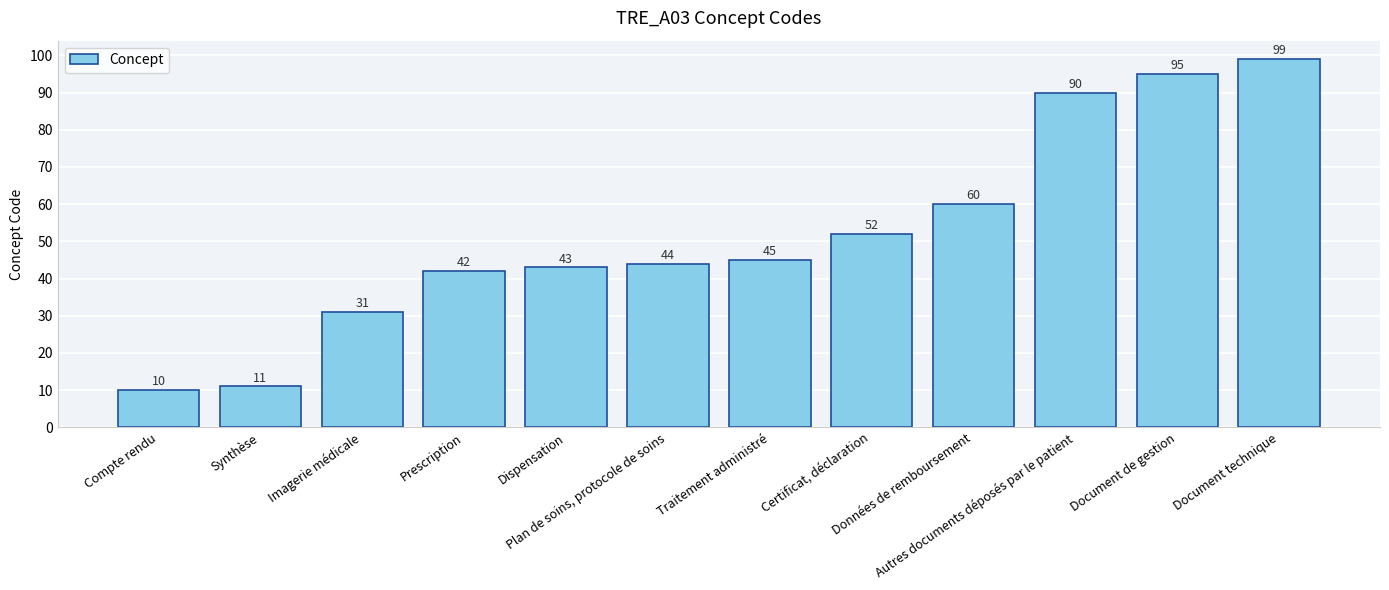

What is the difference between the maximum and minimum values?

89